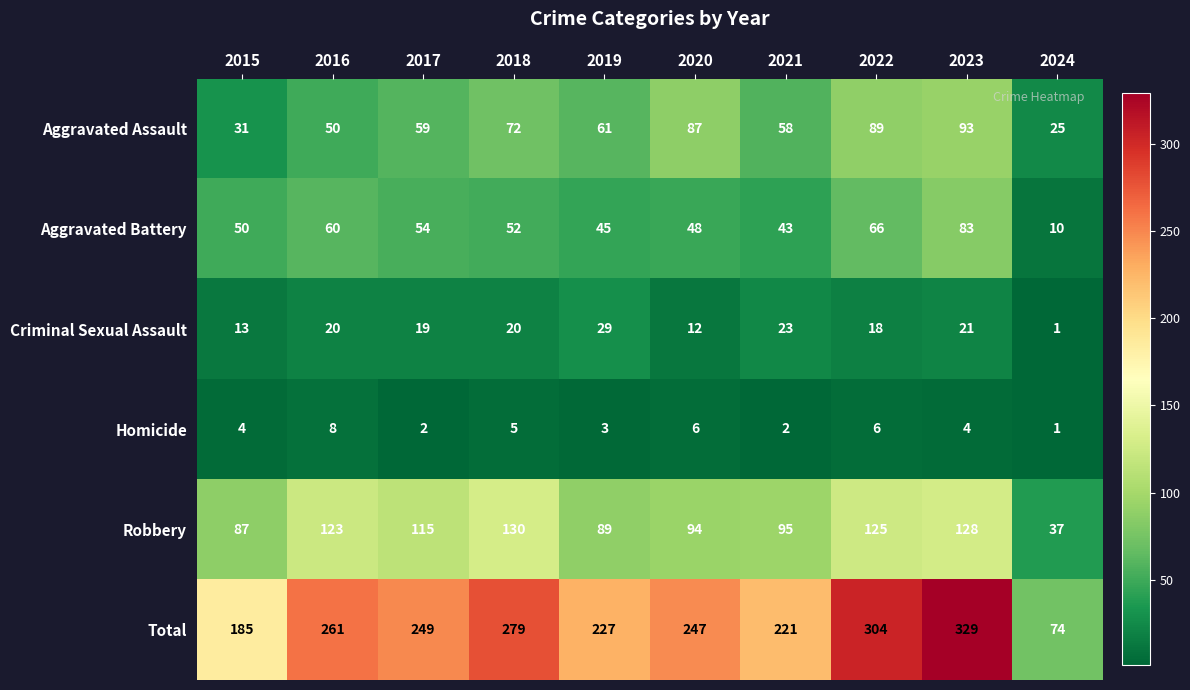

Count the number of data series in this chart.

6